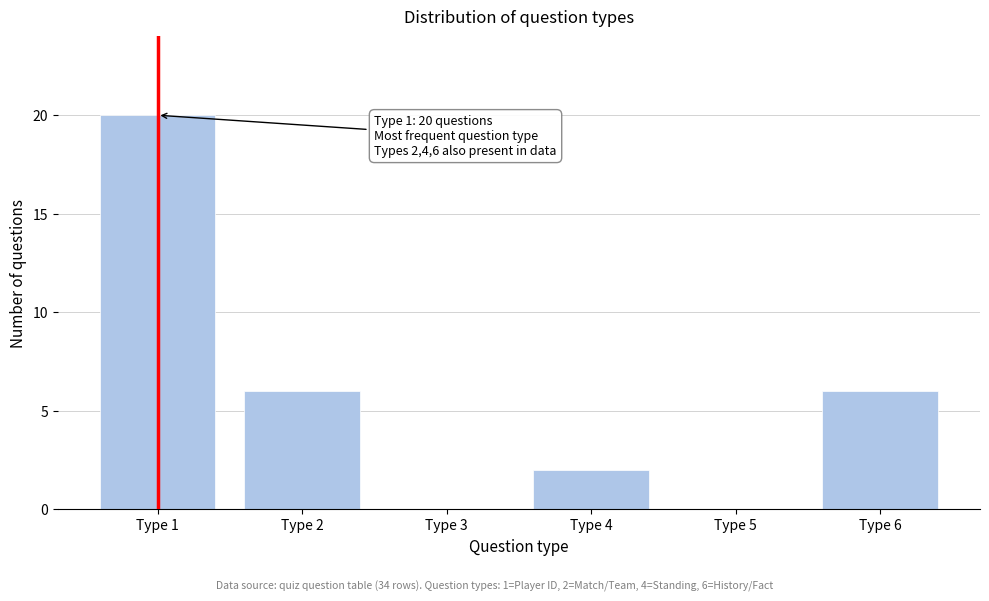

Reading left to right, what are all the values shown in this chart?

Type 1=20	Type 2=6	Type 3=0	Type 4=2	Type 5=0	Type 6=6